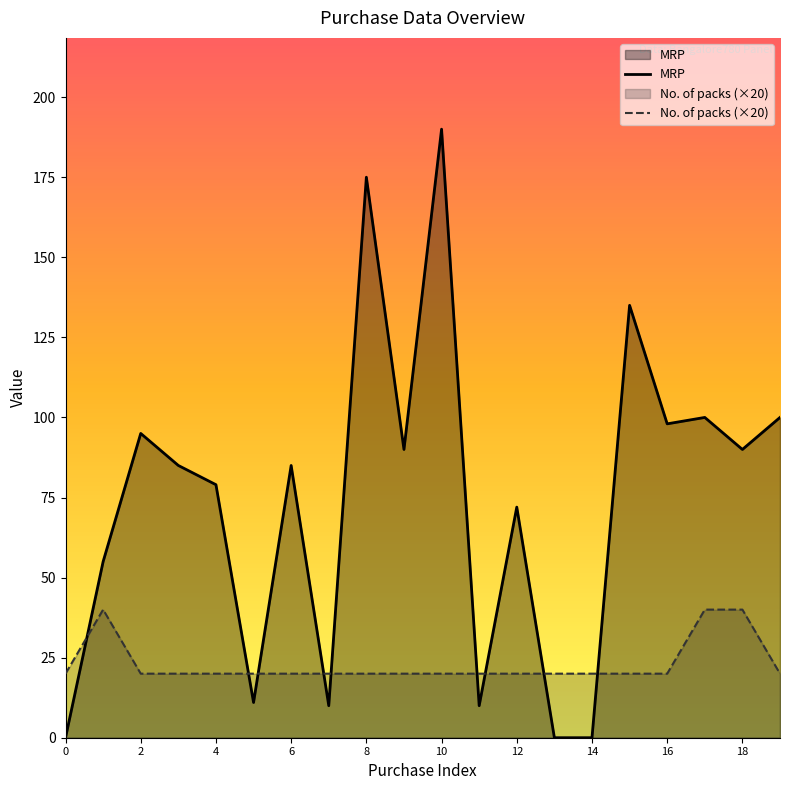

Is the value of No. of packs (×20) at 11 greater than the value of MRP at 11?

Yes